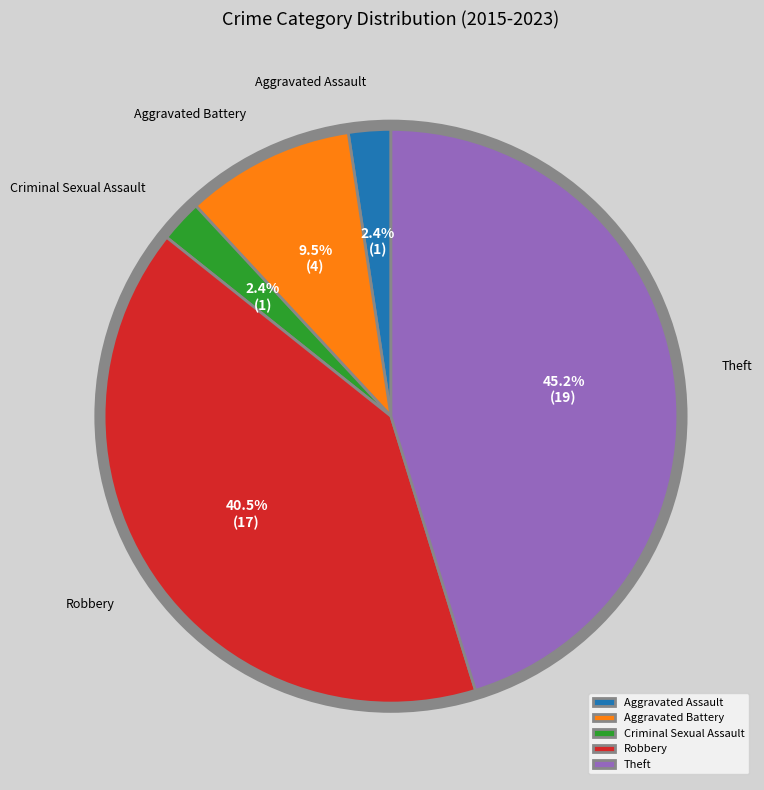

Is there any slice that represents more than half of the pie?

No